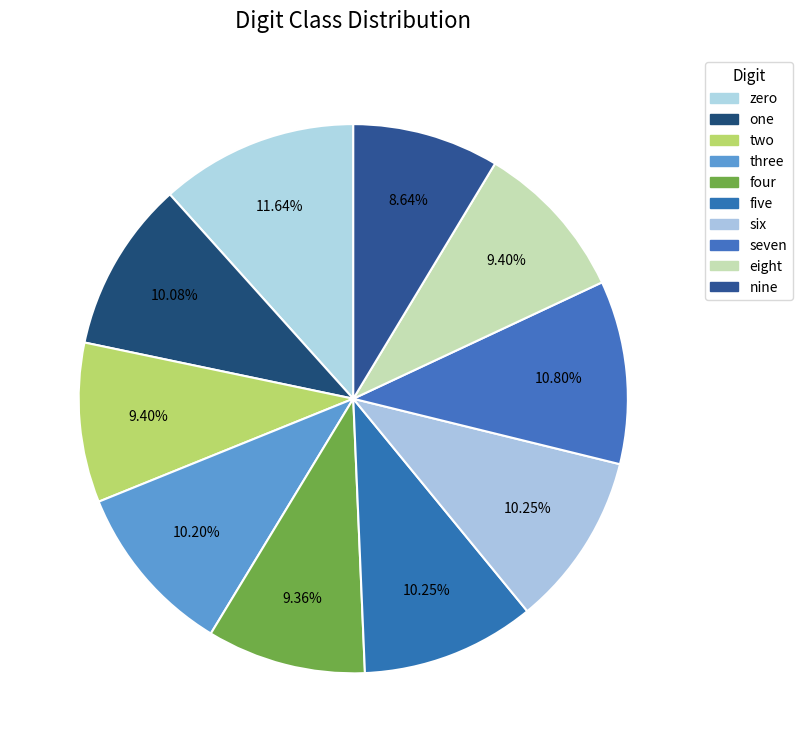

Count the number of slices in the pie.

10